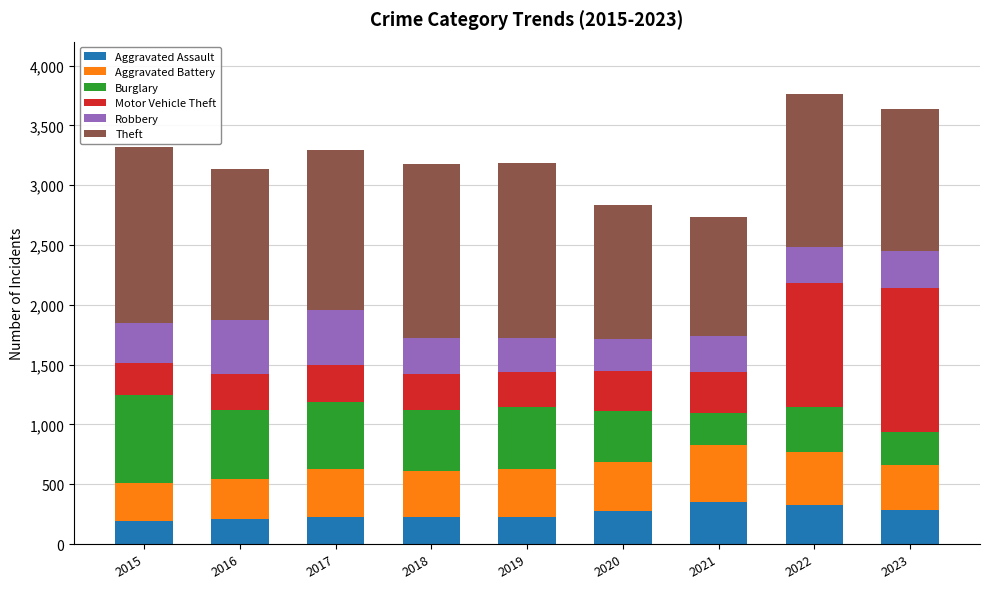

What are all the series names shown in the legend?

Aggravated Assault, Aggravated Battery, Burglary, Motor Vehicle Theft, Robbery, Theft